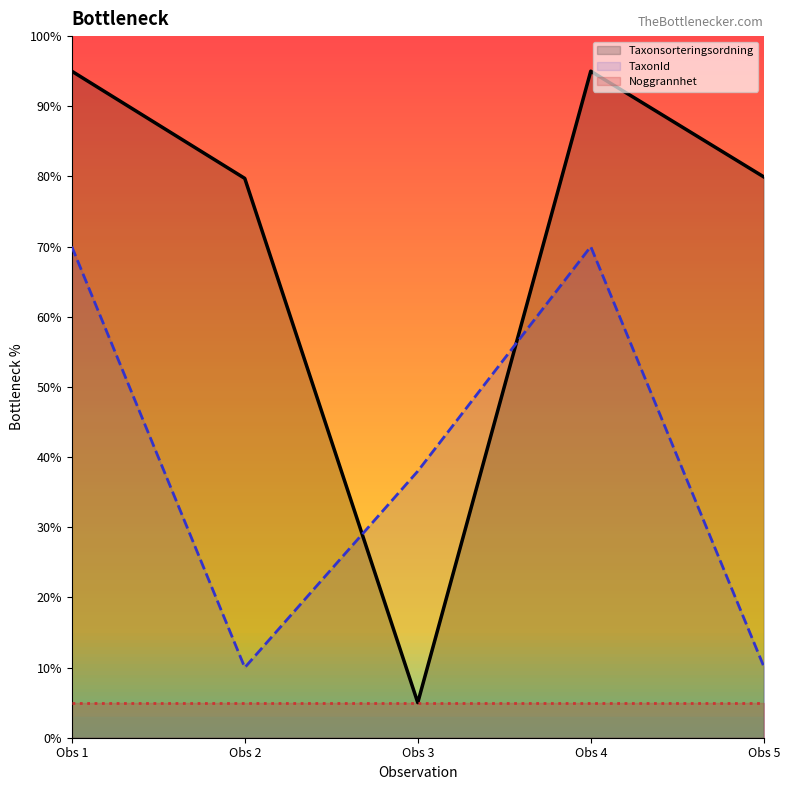

How many interior local peaks does the TaxonId series have?

1